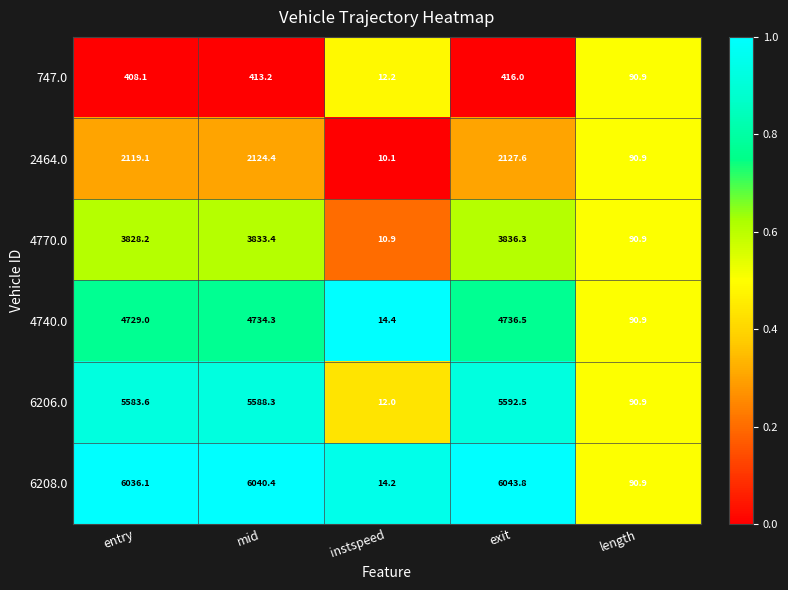

Reading right to left, extract all data points from this chart.

747.0: 90.9	416.0	12.2	413.2	408.1
2464.0: 90.9	2127.6	10.1	2124.4	2119.1
4770.0: 90.9	3836.3	10.9	3833.4	3828.2
4740.0: 90.9	4736.5	14.4	4734.3	4729.0
6206.0: 90.9	5592.5	12.0	5588.3	5583.6
6208.0: 90.9	6043.8	14.2	6040.4	6036.1